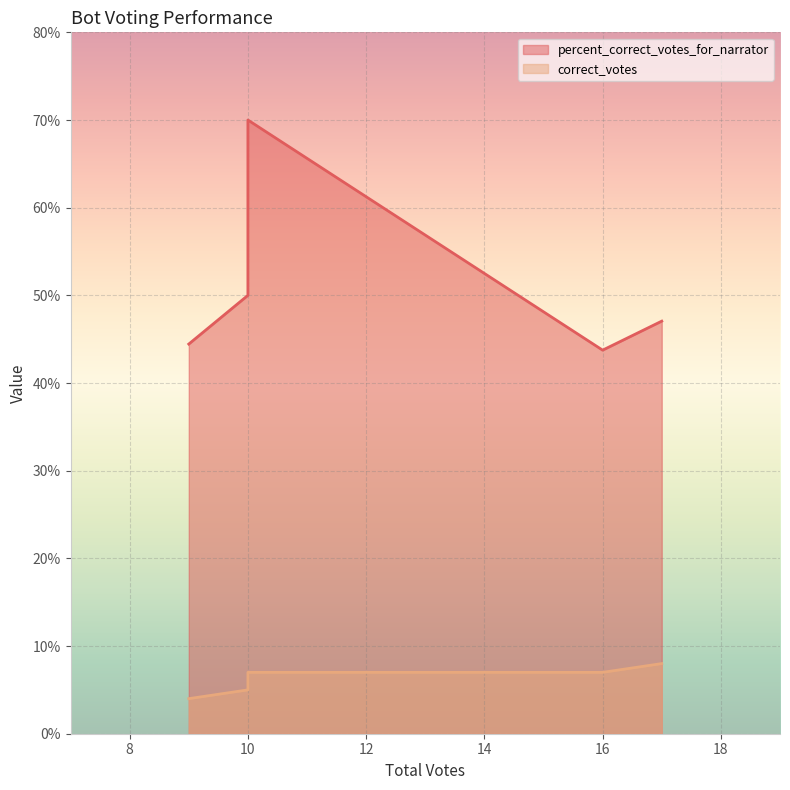

How many lines are shown in the chart?

2